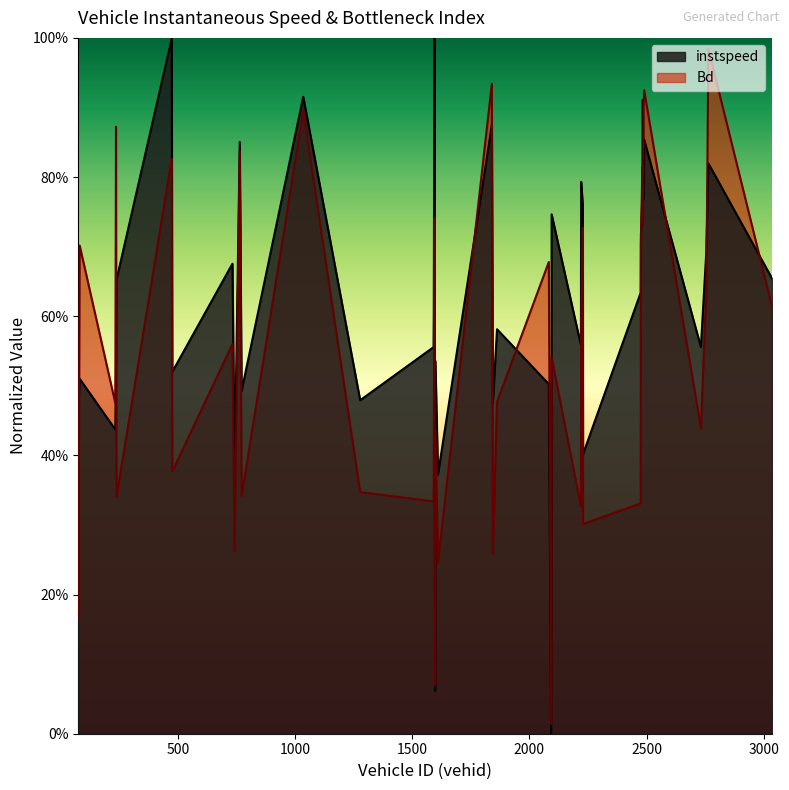

At which category is the sum across all series the highest?

474.0